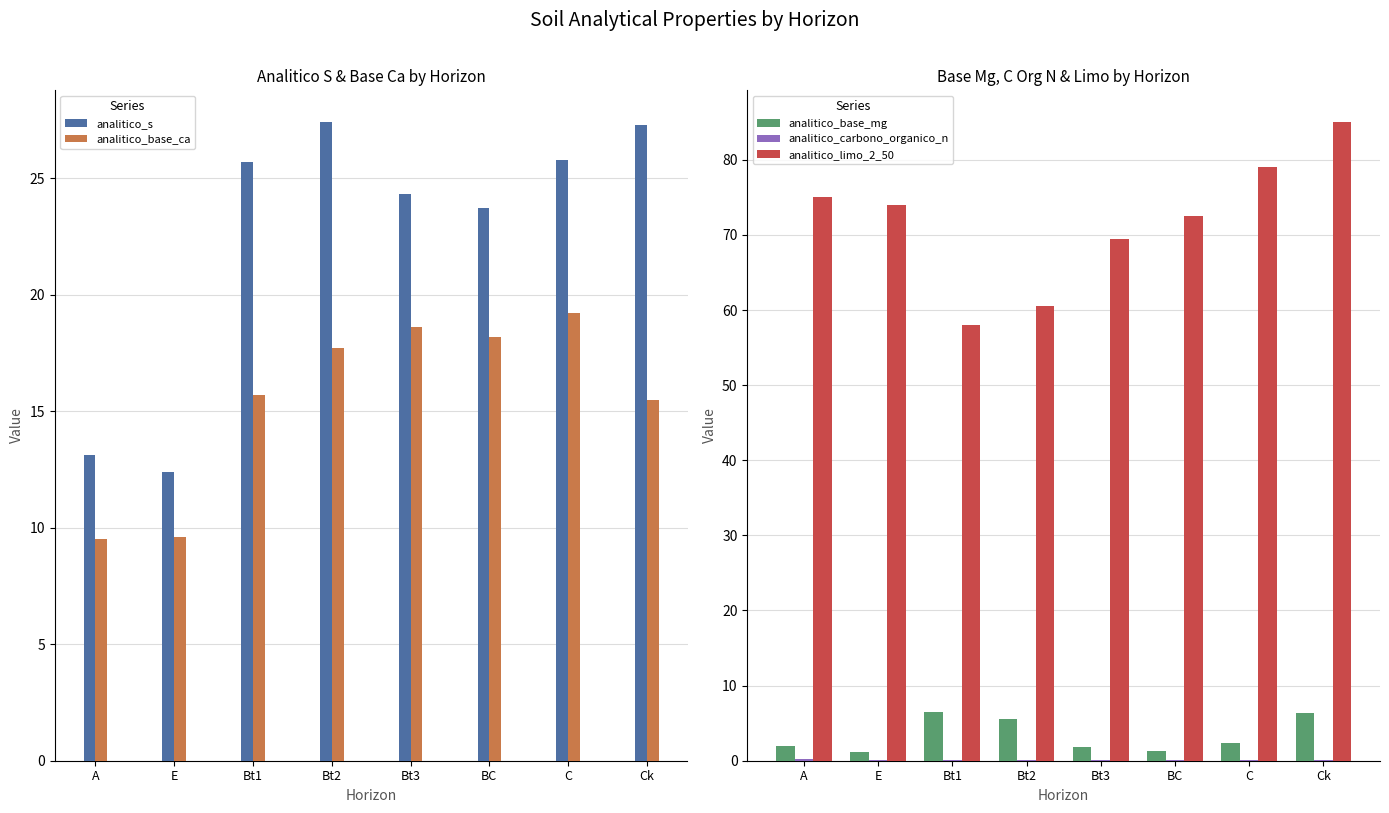

Are the bars grouped side by side (vs. stacked)?

Yes